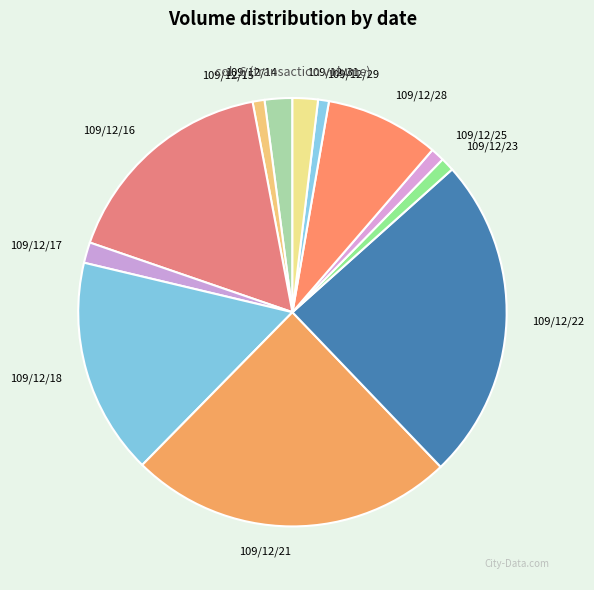

Does 109/12/31 represent more than half of the total?

No